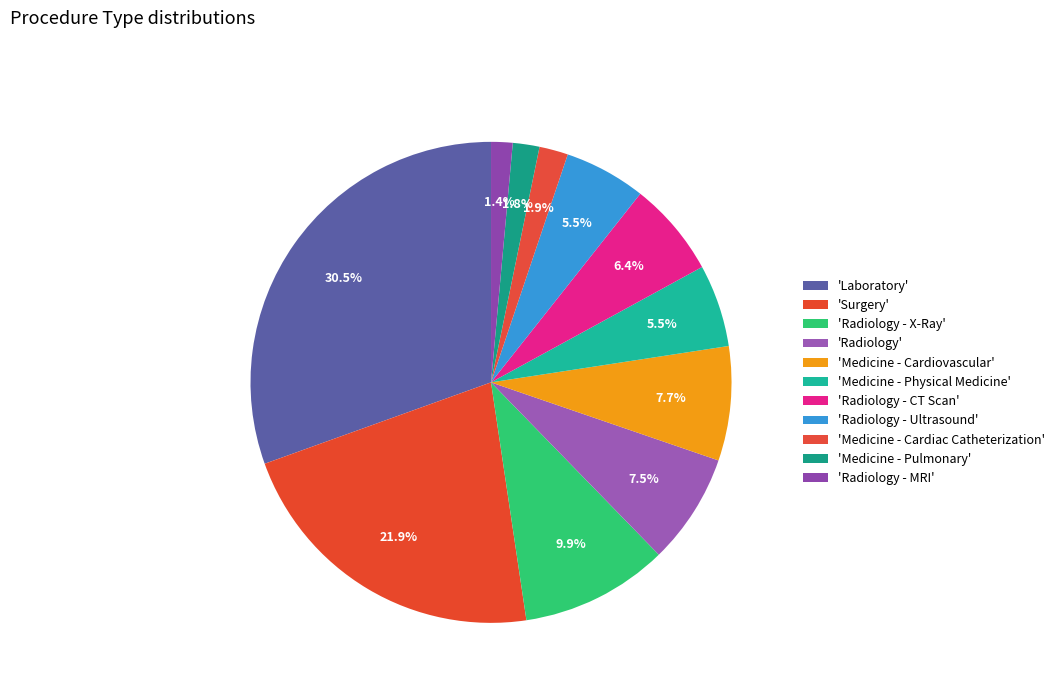

How many segments does this pie chart have?

11